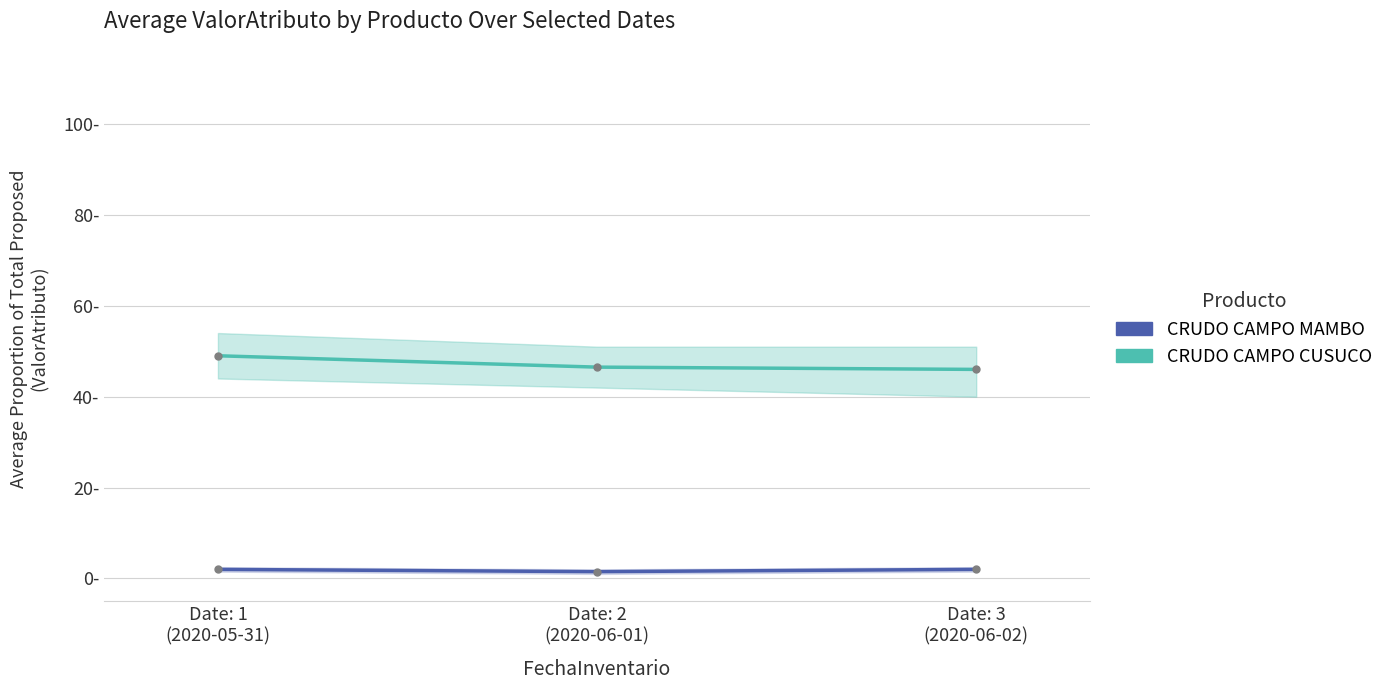

What is the difference between the maximum and minimum values in the CRUDO CAMPO MAMBO series?

0.5